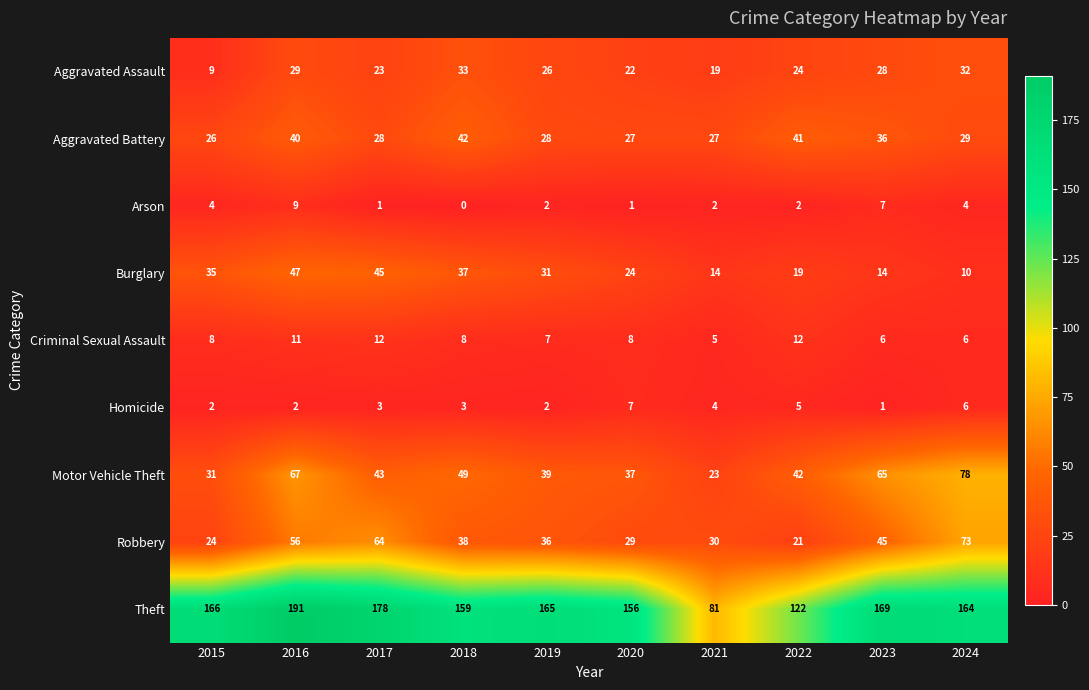

The Burglary series shows 9 at 2022. True or false?

False